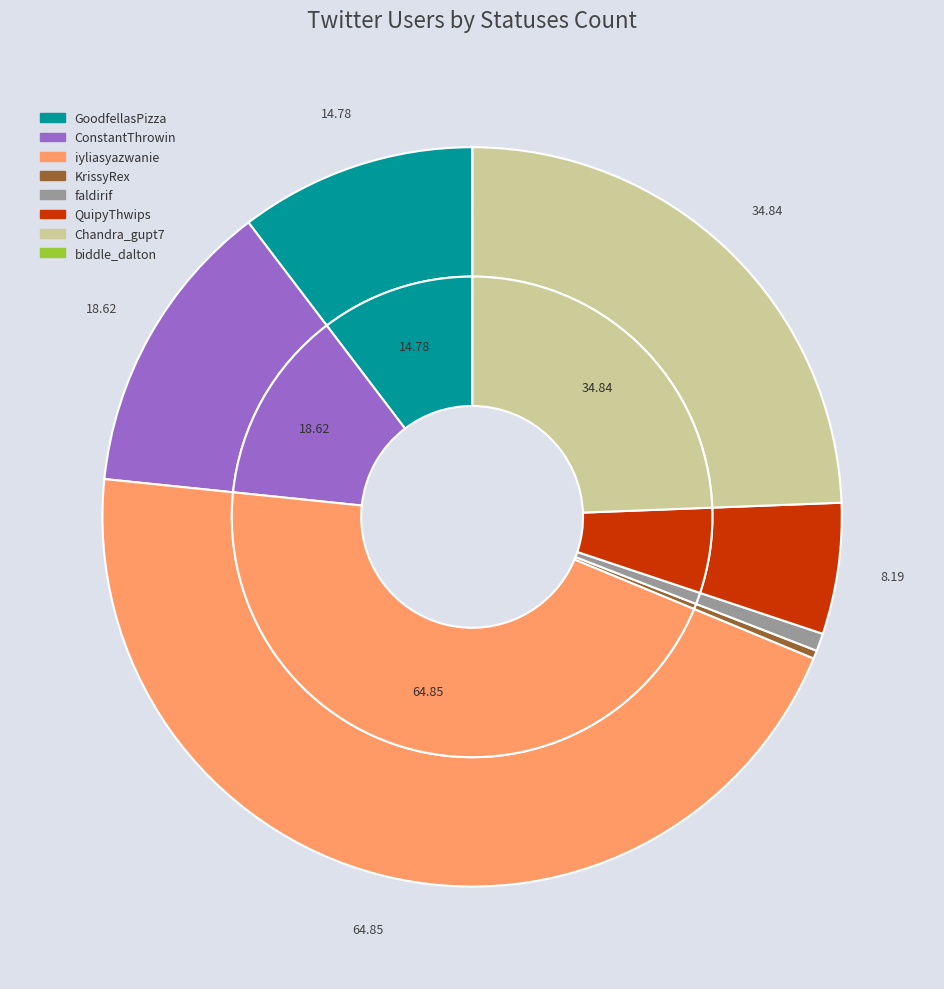

How many segments does this pie chart have?

8